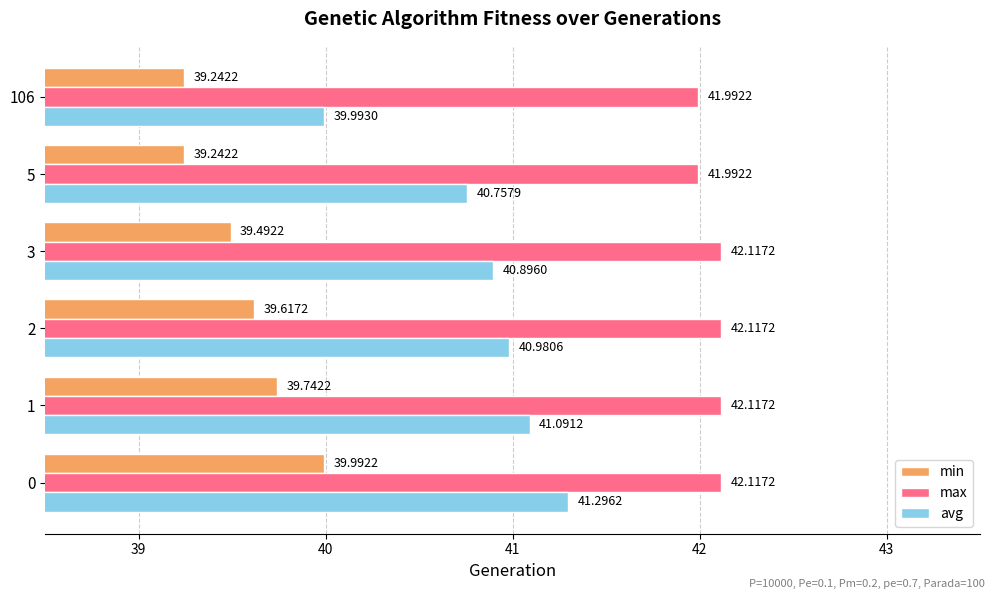

What is the maximum value for max?

42.1